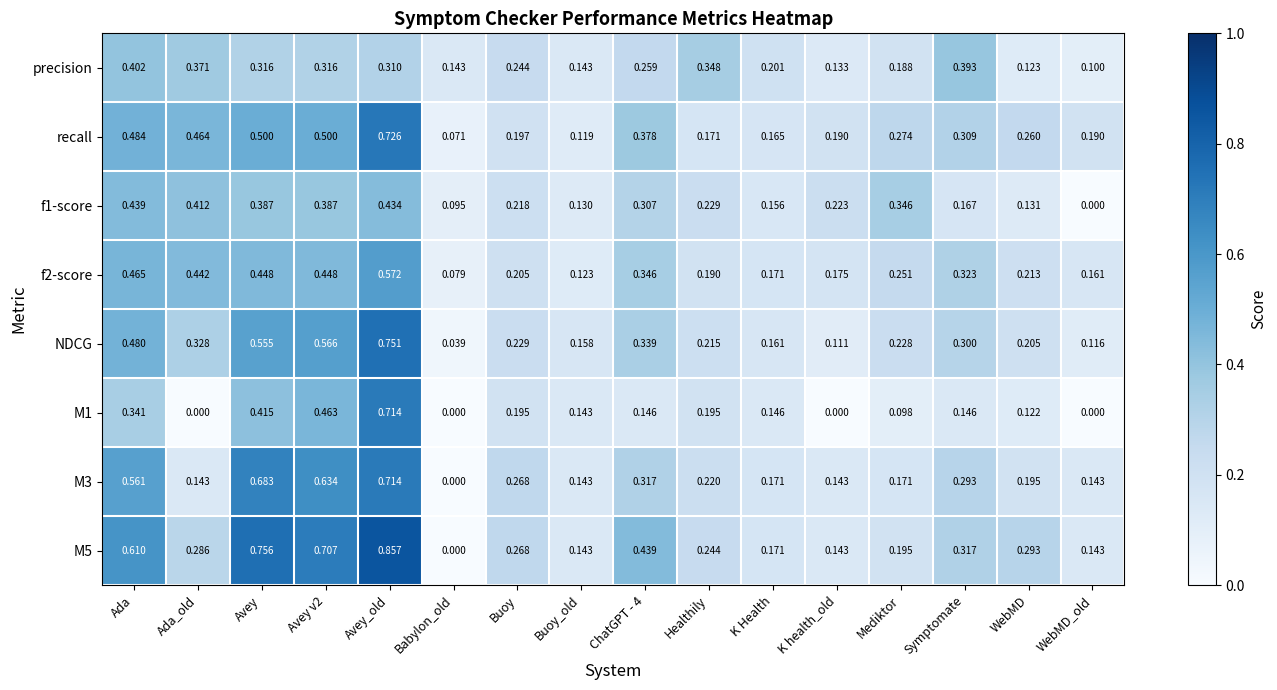

Where is M5 nearest to the value 0?

Babylon_old